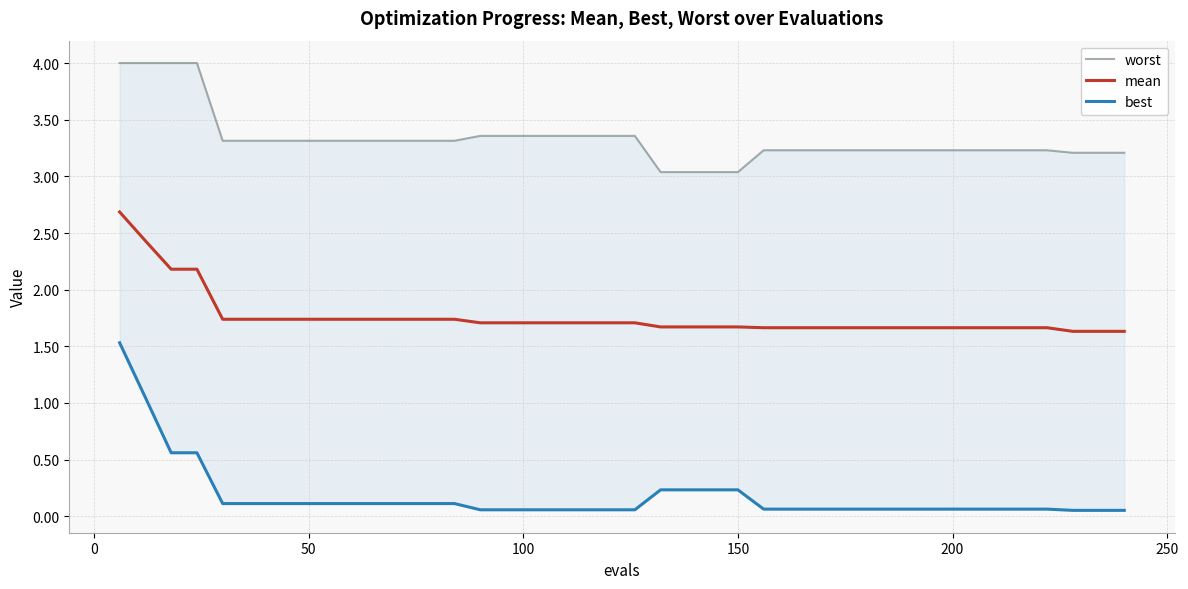

What is the lowest value of the best series?

0.1